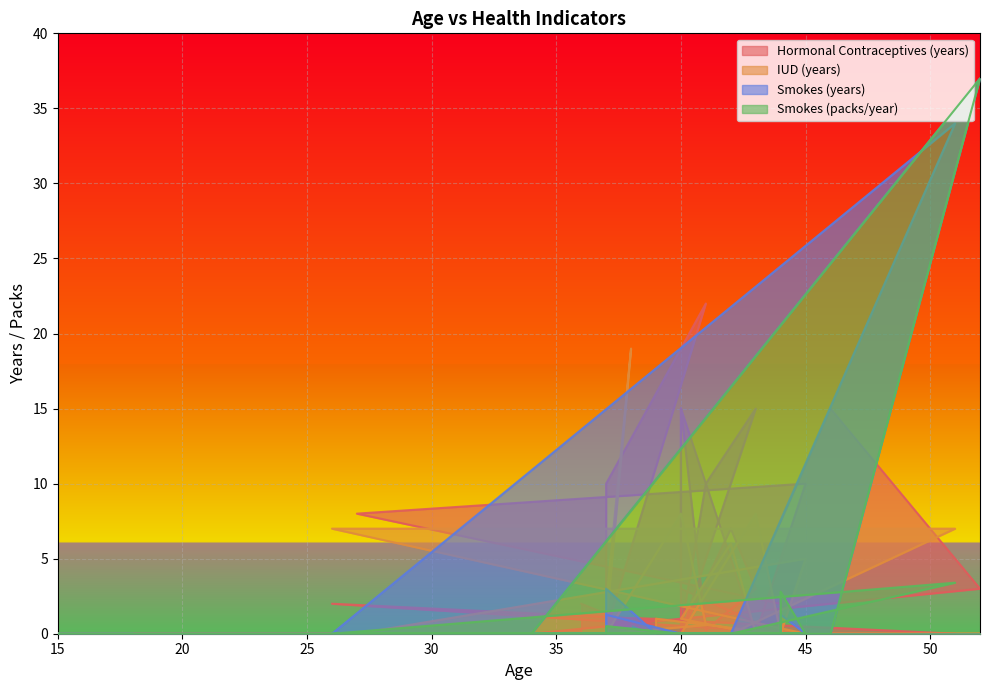

Which series has the largest total across all categories?

Hormonal Contraceptives (years)